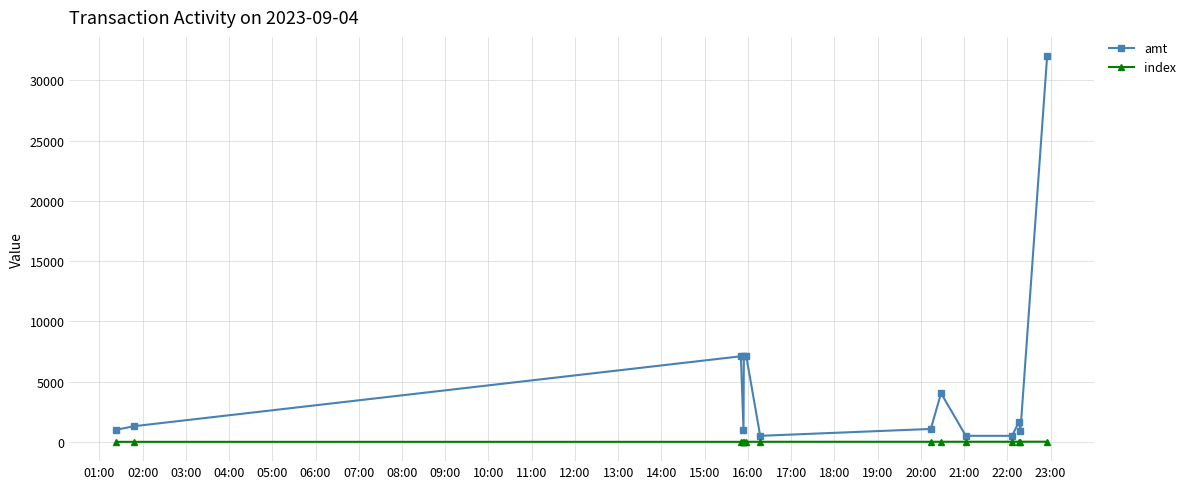

Rank the series by their average value, from highest to lowest.

amt, index